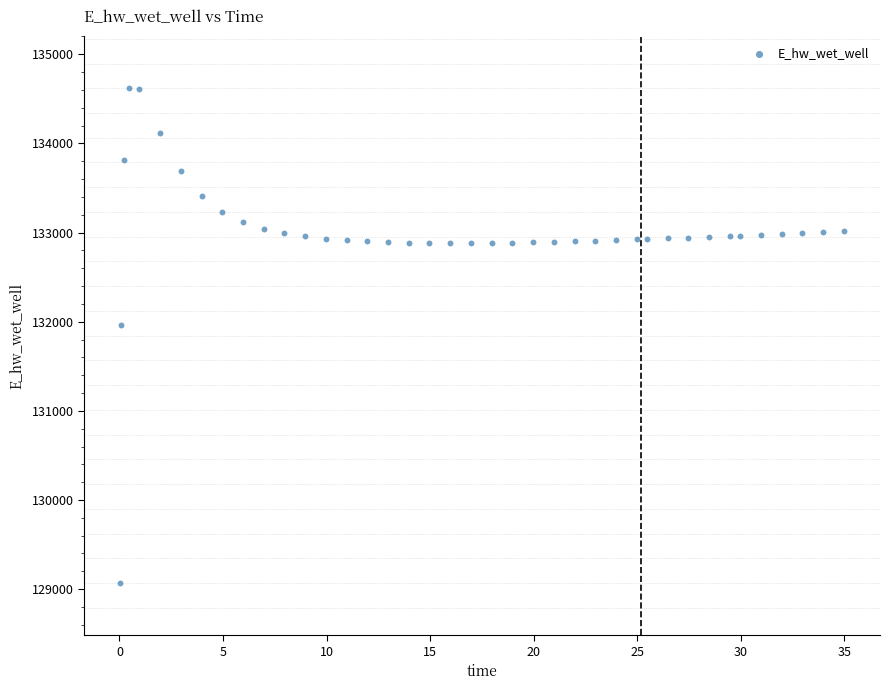

What is the range of Y values (max minus min)?

5552.1